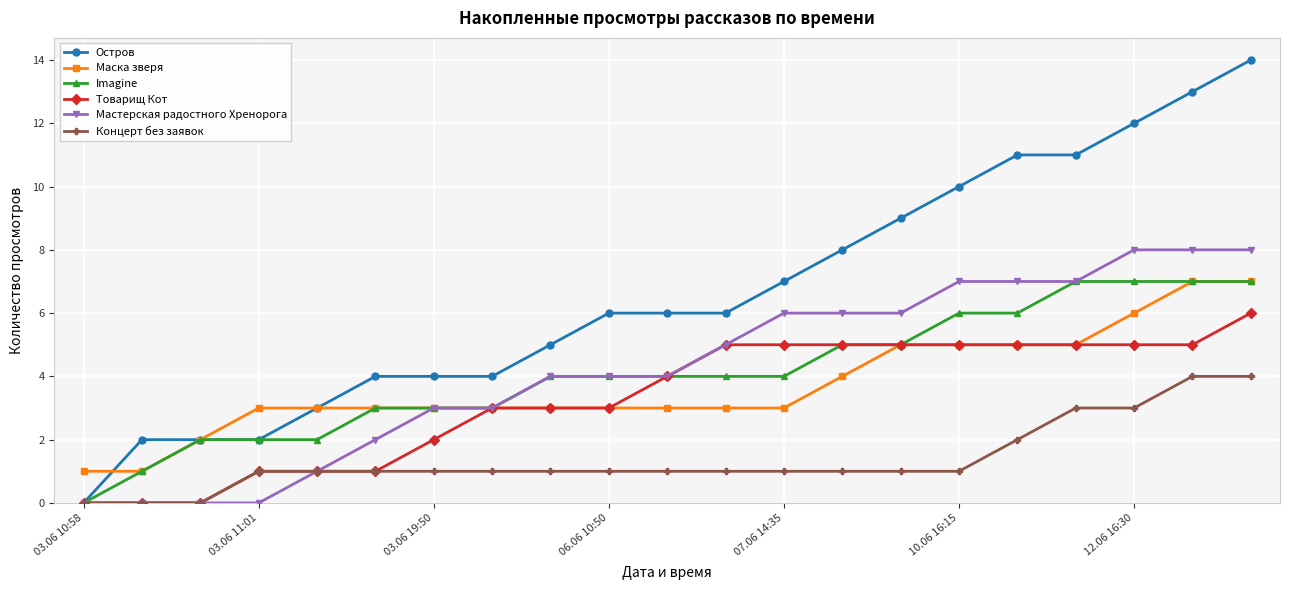

Reading left to right, list all the values displayed in this chart.

Остров: 0	2	2	2	3	4	4	4	5	6	6	6	7	8	9	10	11	11	12	13	14
Маска зверя: 1	1	2	3	3	3	3	3	3	3	3	3	3	4	5	5	5	5	6	7	7
Imagine: 0	1	2	2	2	3	3	3	4	4	4	4	4	5	5	6	6	7	7	7	7
Товарищ Кот: 0	0	0	1	1	1	2	3	3	3	4	5	5	5	5	5	5	5	5	5	6
Мастерская радостного Хренорога: 0	0	0	0	1	2	3	3	4	4	4	5	6	6	6	7	7	7	8	8	8
Концерт без заявок: 0	0	0	1	1	1	1	1	1	1	1	1	1	1	1	1	2	3	3	4	4